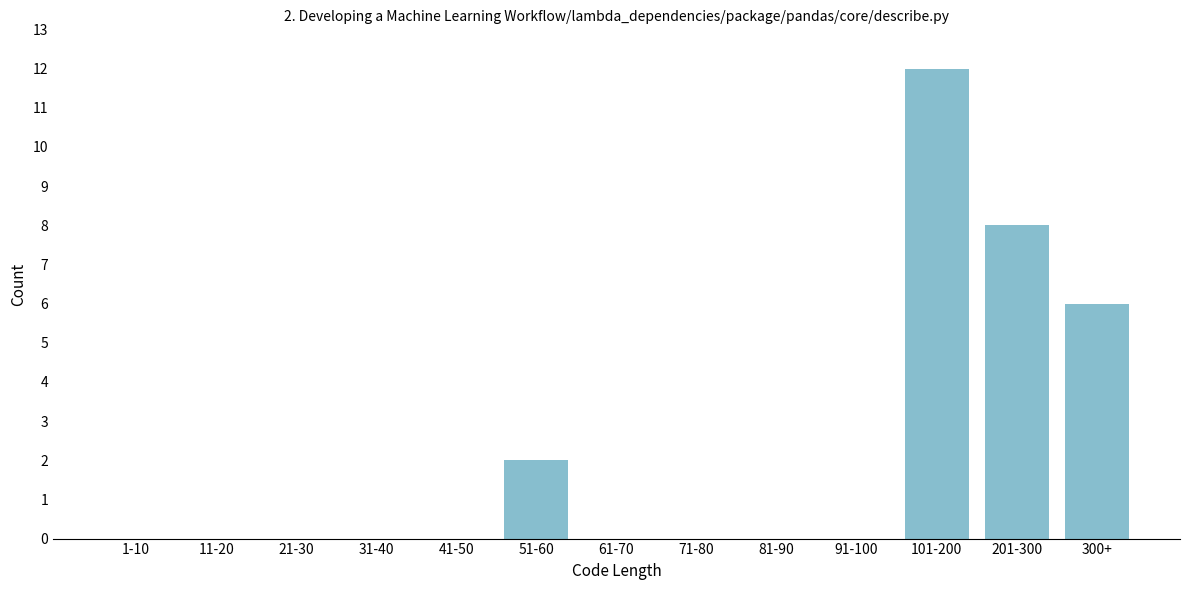

Reading right to left, what are all the values shown in this chart?

300+=6	201-300=8	101-200=12	91-100=0	81-90=0	71-80=0	61-70=0	51-60=2	41-50=0	31-40=0	21-30=0	11-20=0	1-10=0